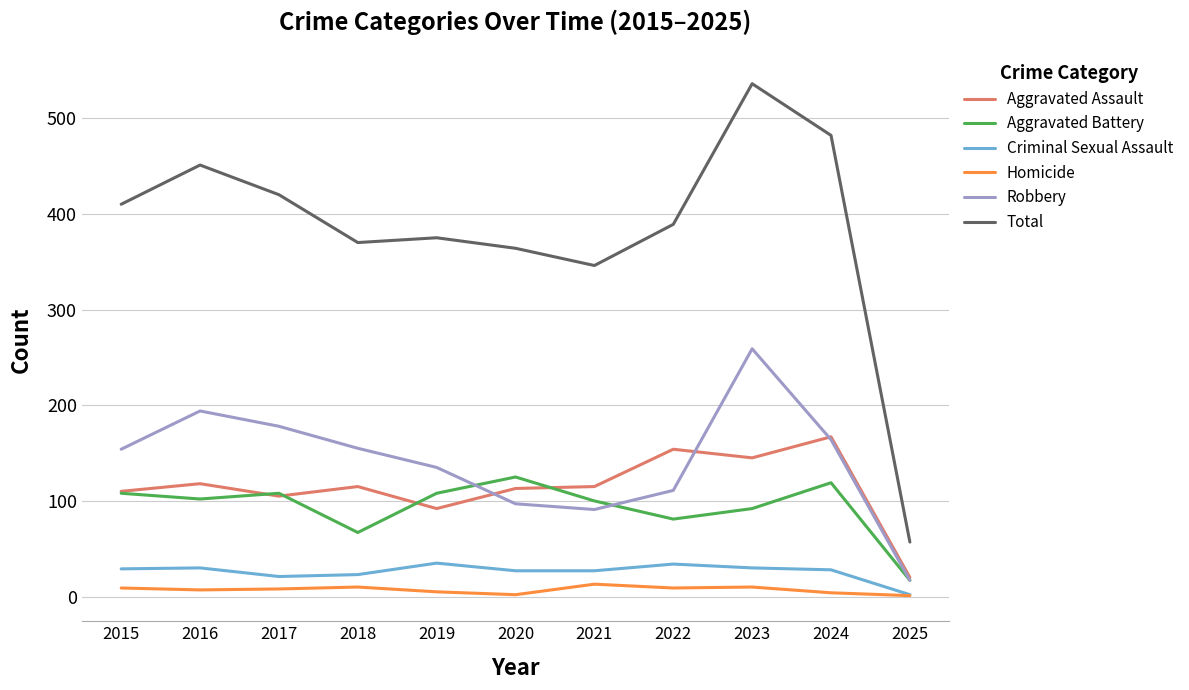

Is the value of Aggravated Assault at 2017 greater than the value of Robbery at 2018?

No